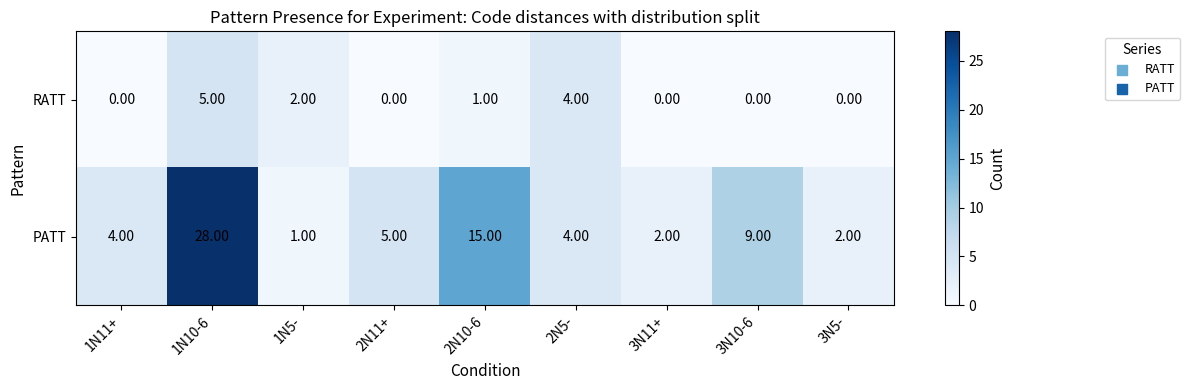

Rank the series by their average value, from lowest to highest.

RATT, PATT